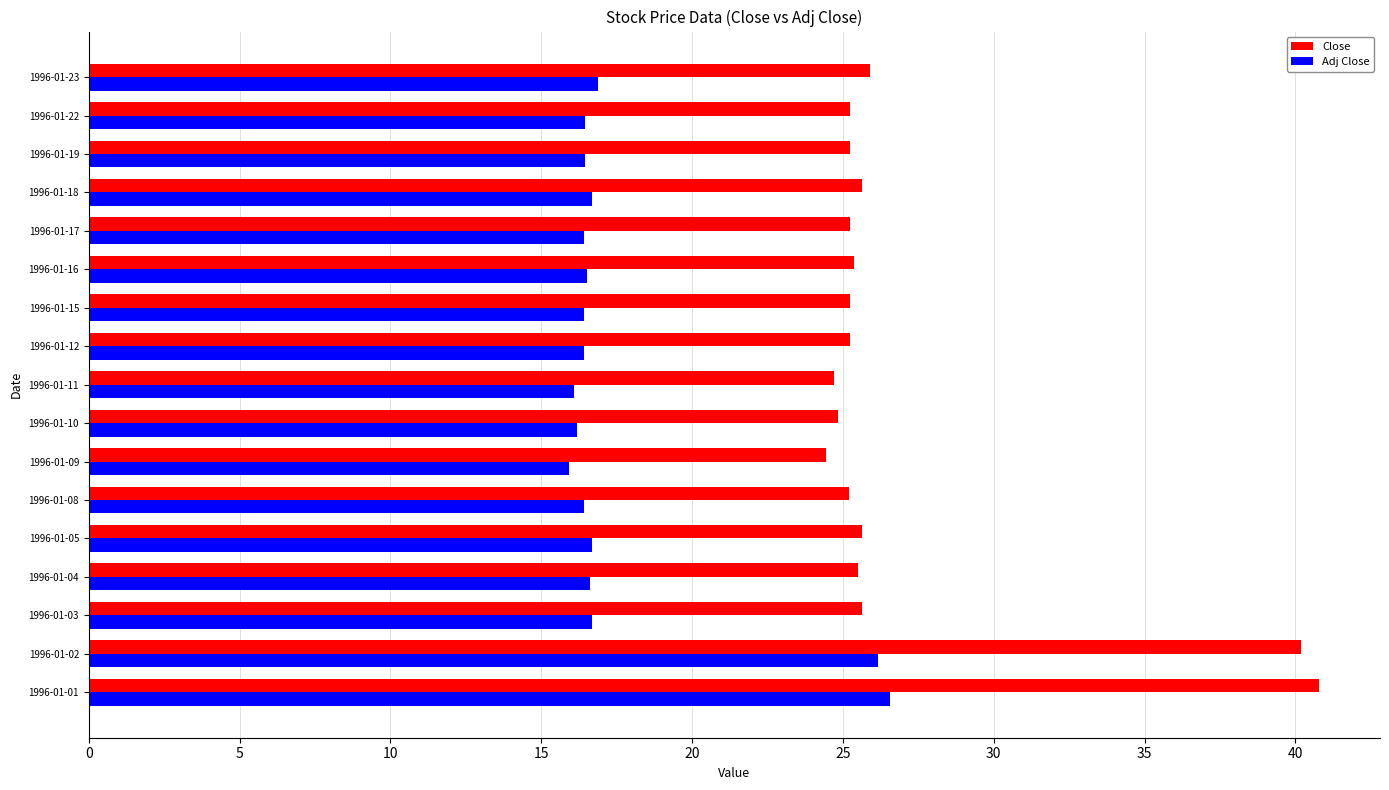

True or false: Close has a value of 25.2 at 1996-01-19.

True